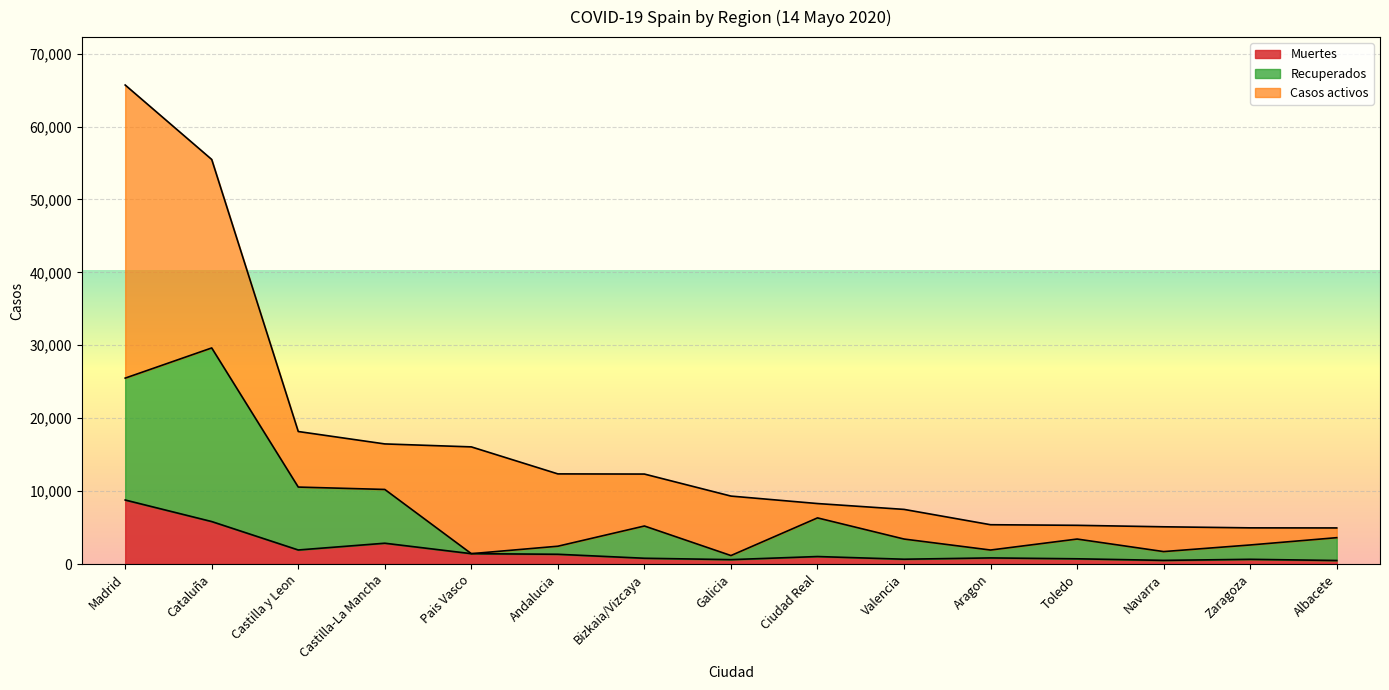

What are all the series names shown in the legend?

Muertes, Recuperados, Casos activos